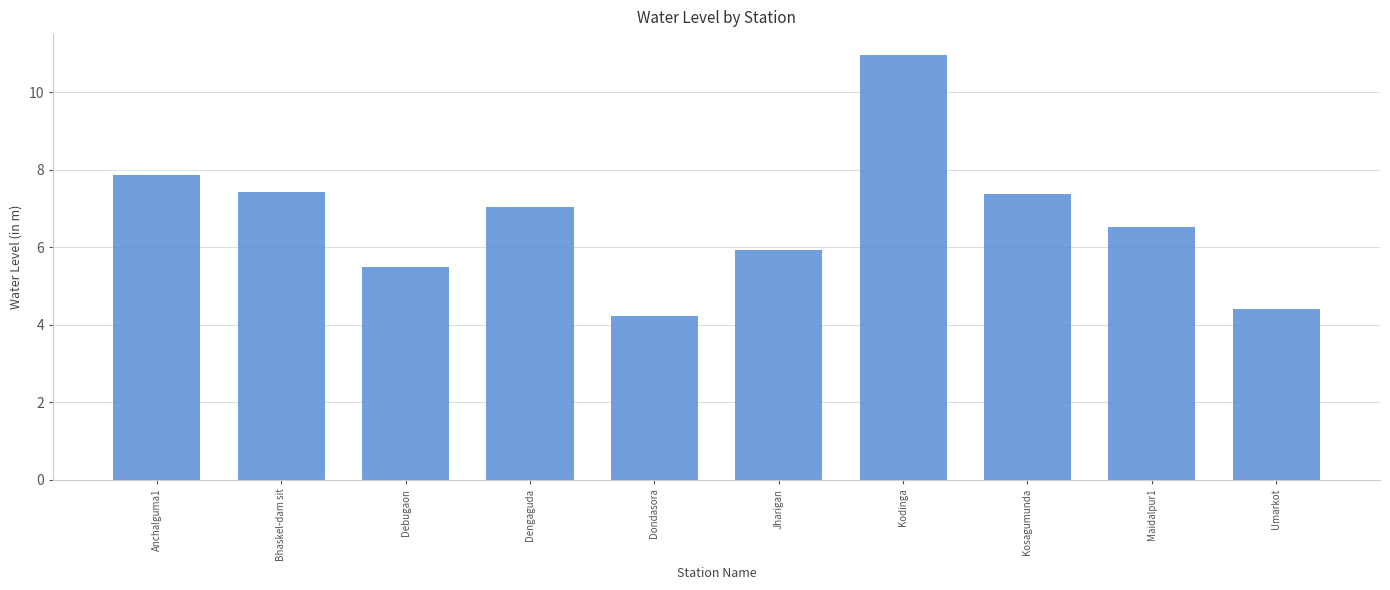

Between Dengaguda and Dondasora, which is larger?

Dengaguda